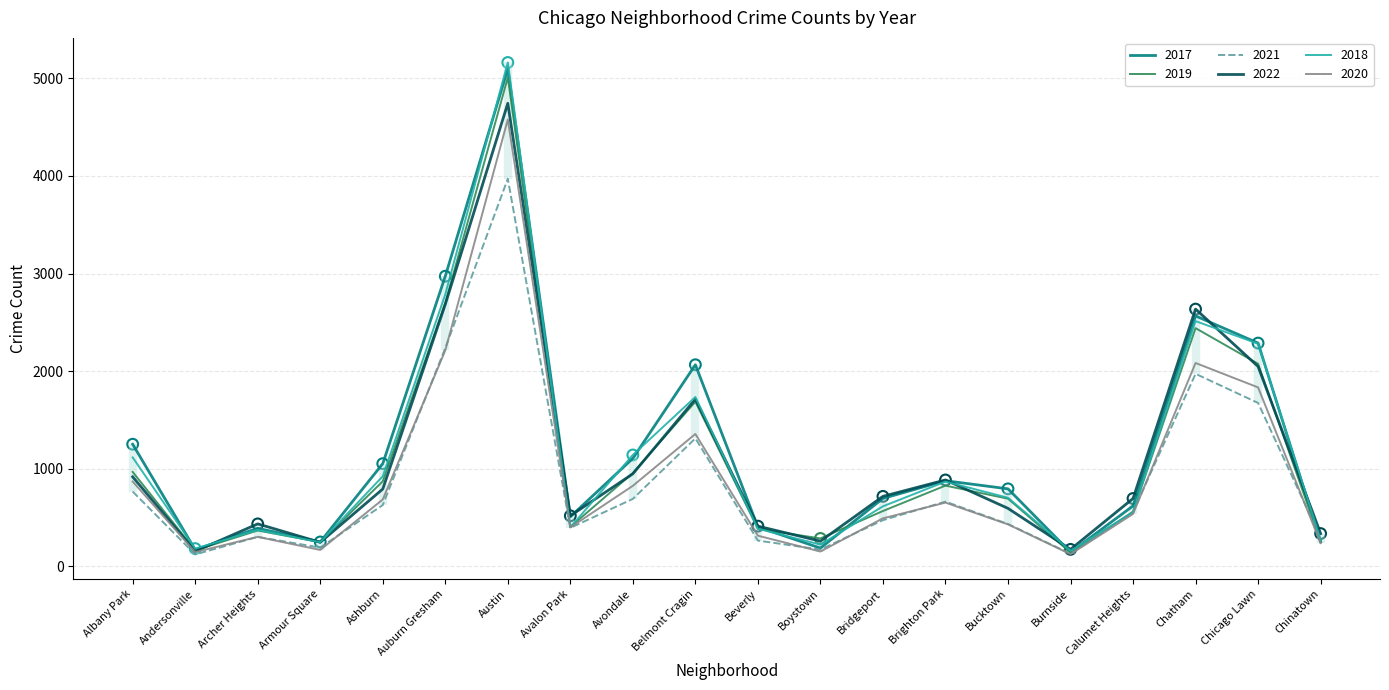

Which series contains the lowest Y value?

2021